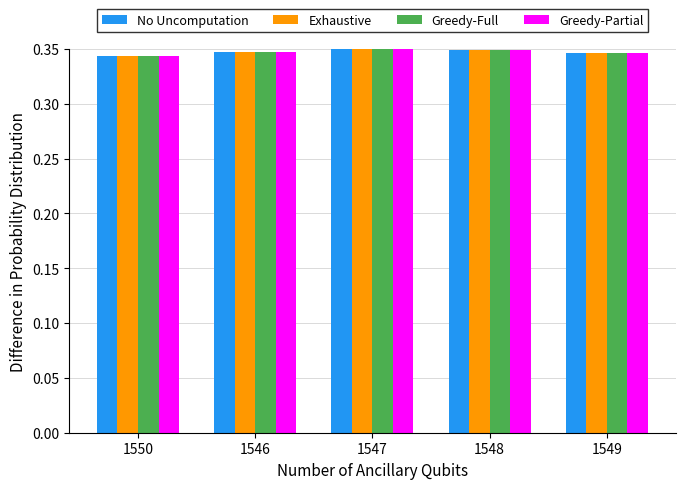

What is the total value across all series at 1550?

1.4